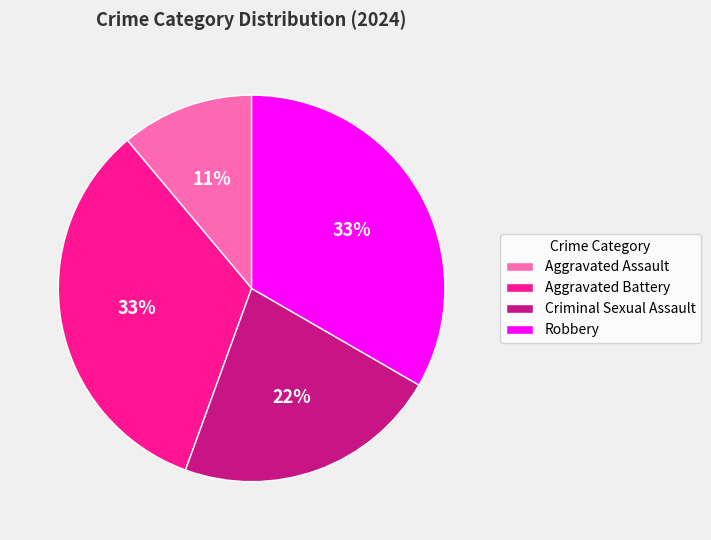

Which category has the smallest portion of the pie?

Aggravated Assault